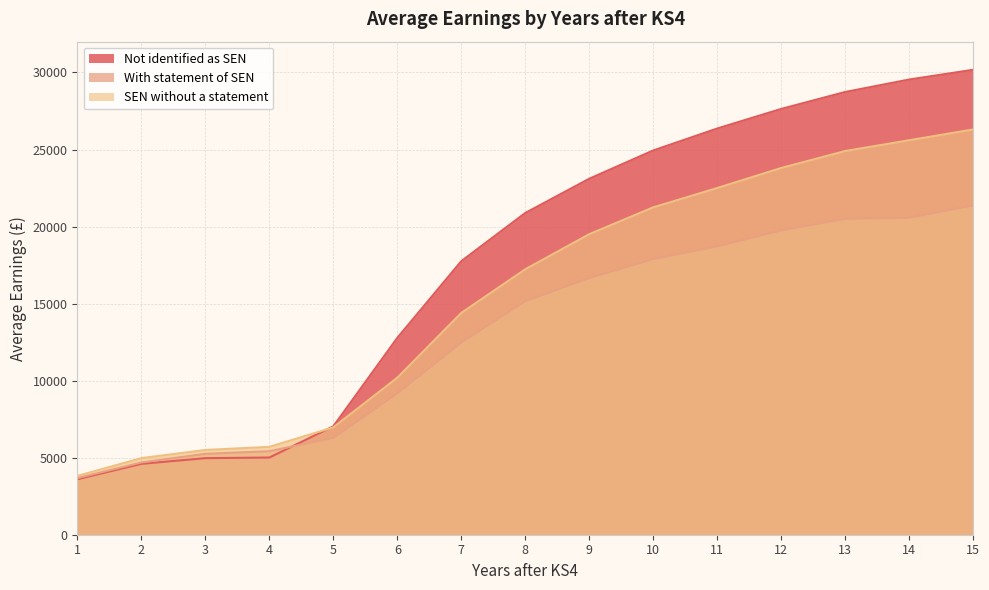

At which label is With statement of SEN closest to 12527?

7